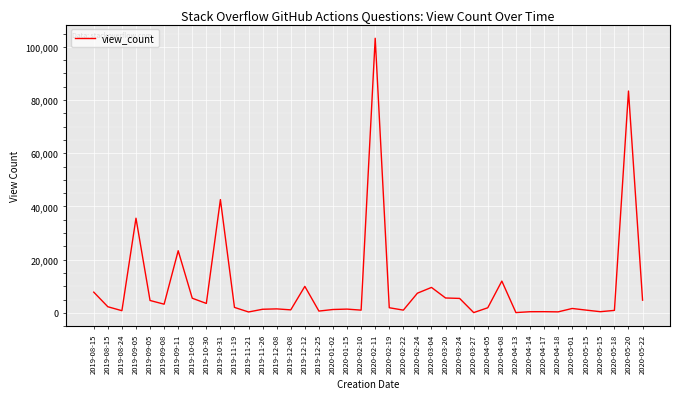

What is the sum of the values at 2020-03-24 and 2020-05-20?

88837